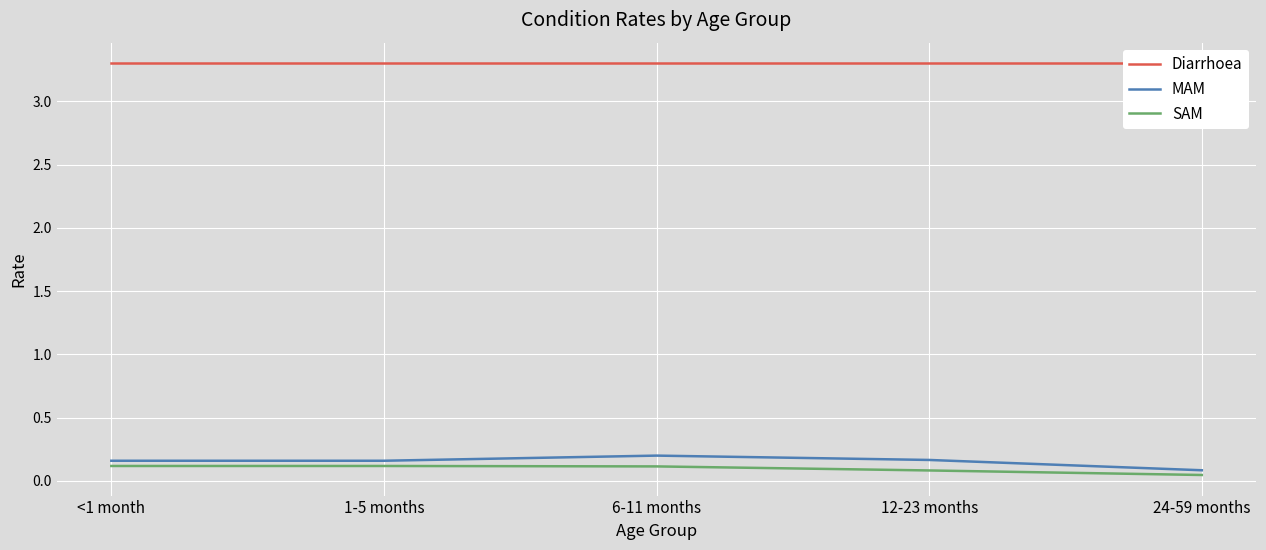

Reading right to left, what are all the values shown in this chart?

Diarrhoea: 24-59 months=3.3	12-23 months=3.3	6-11 months=3.3	1-5 months=3.3	<1 month=3.3
MAM: 24-59 months=0.1	12-23 months=0.2	6-11 months=0.2	1-5 months=0.2	<1 month=0.2
SAM: 24-59 months=0.0	12-23 months=0.1	6-11 months=0.1	1-5 months=0.1	<1 month=0.1